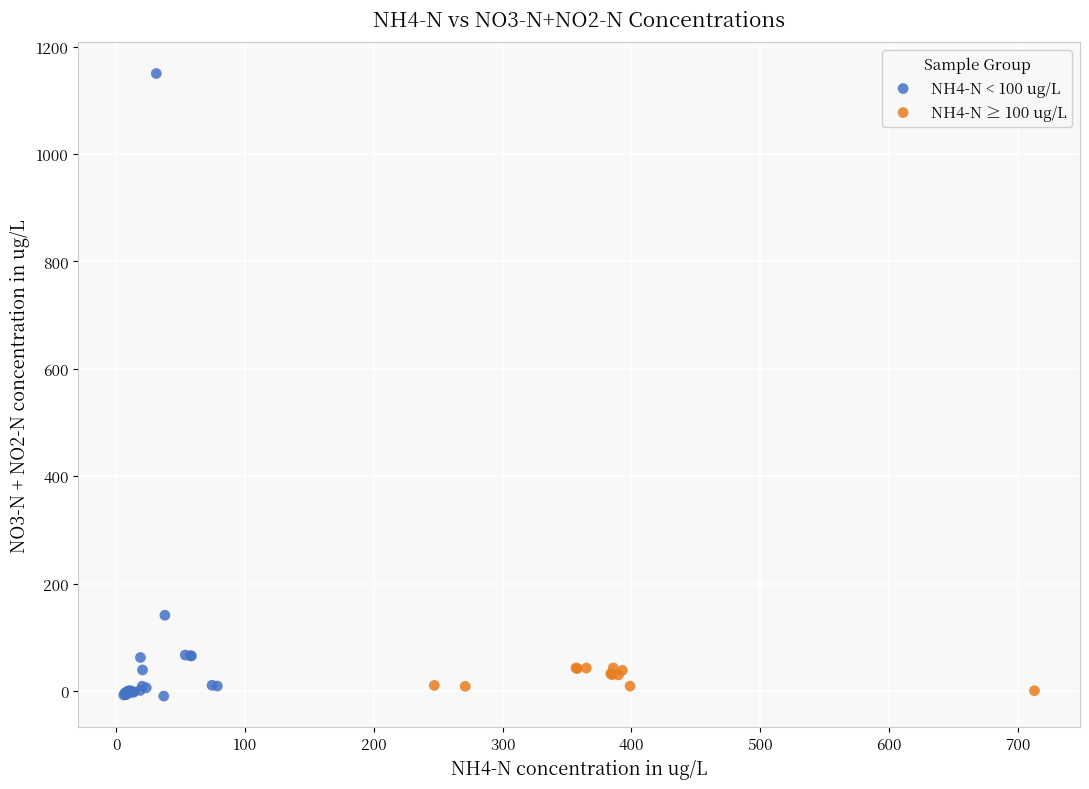

Which series reaches the maximum Y coordinate?

NH4-N < 100 ug/L